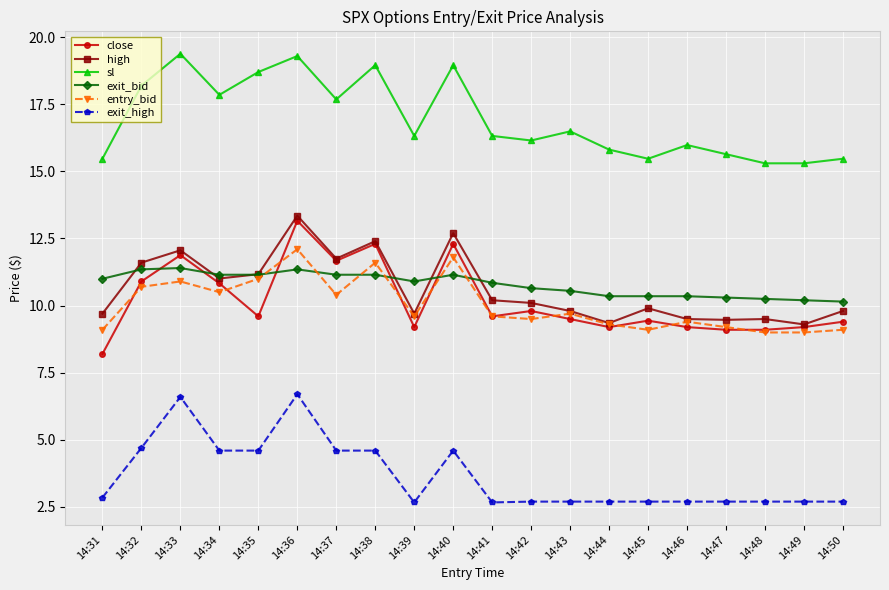

What is the difference between the maximum and minimum values in the sl series?

4.1